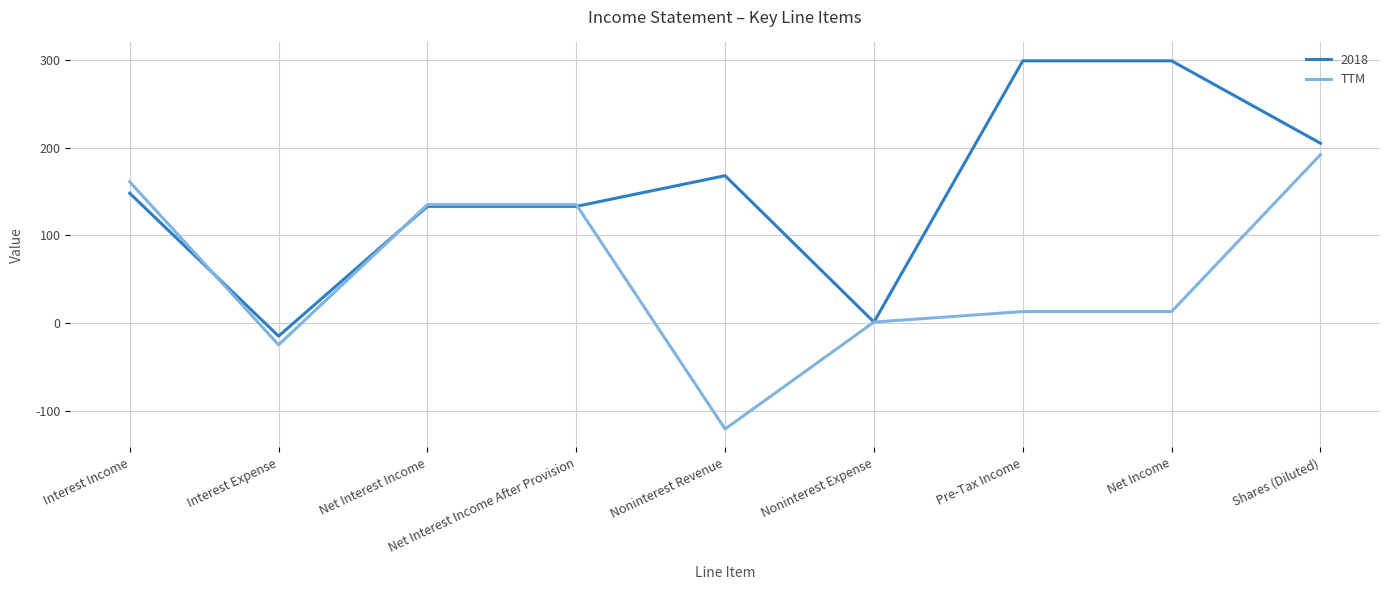

Is it true that 2018 equals 148 at Interest Income?

True